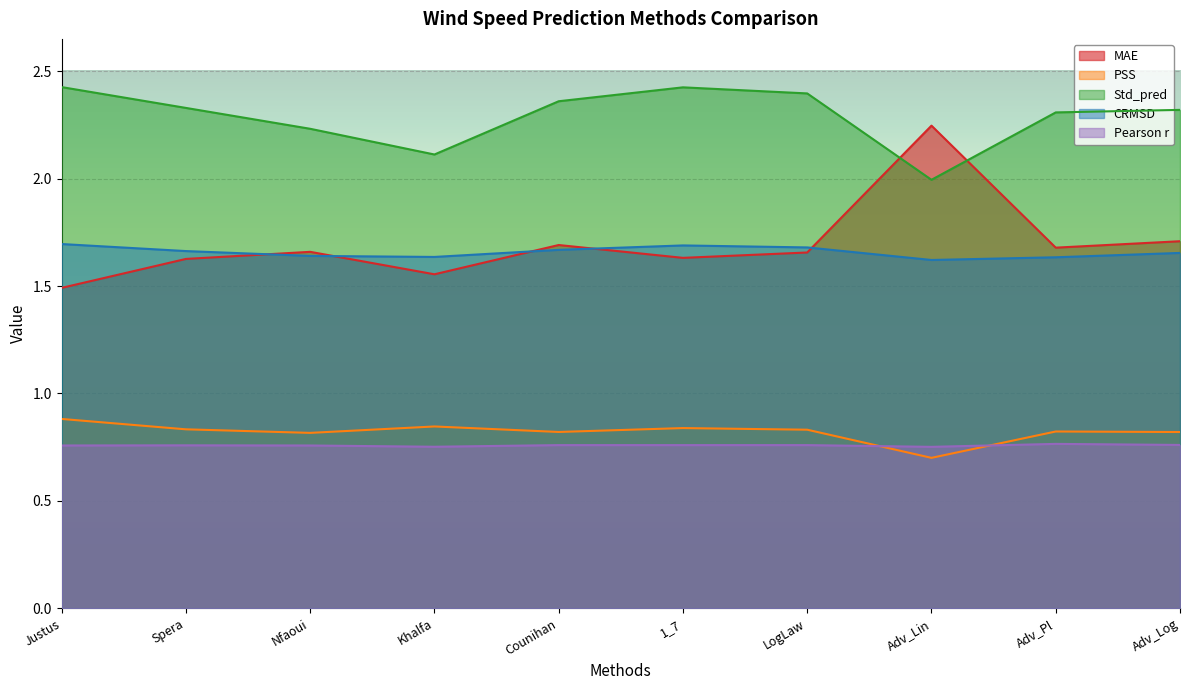

True or false: CRMSD and MAE cross at least once.

True